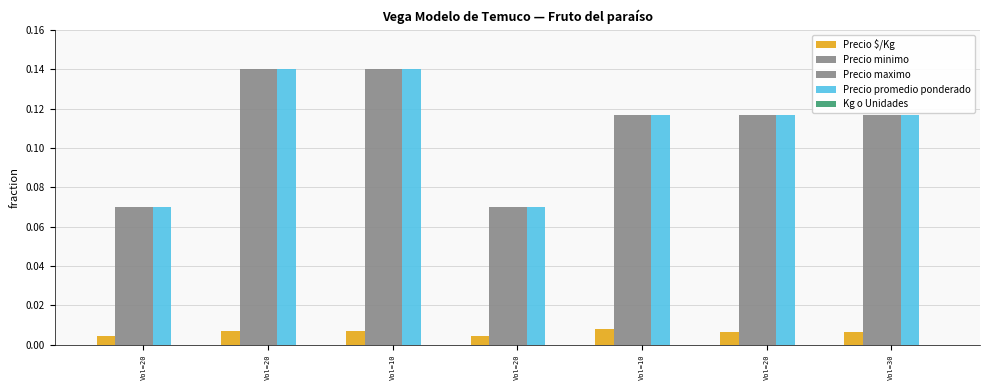

At how many categories does at least one series exceed 0?

7